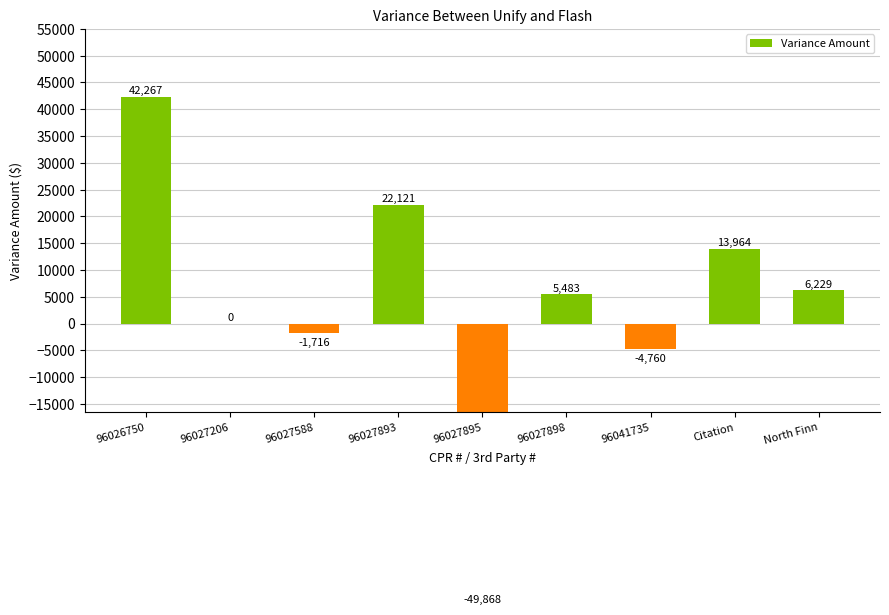

What is the change in value from 96027588 to Citation?

+15680.5